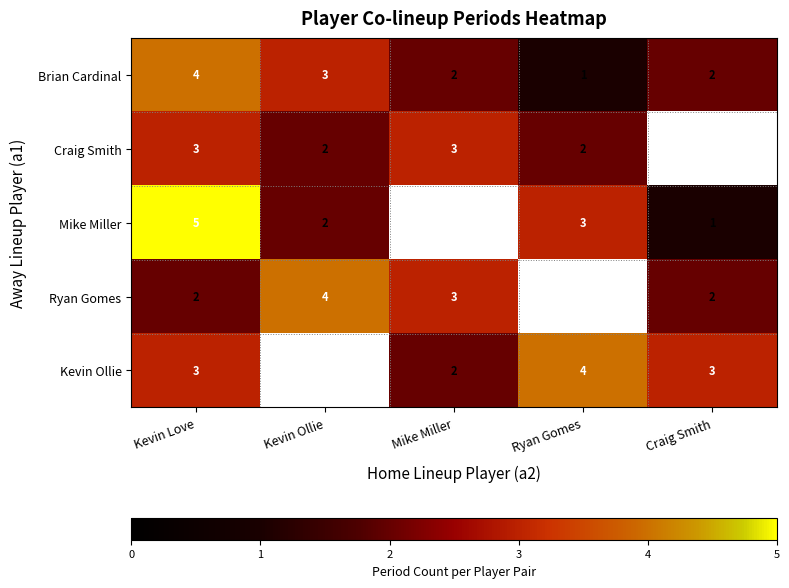

What is the total value across all series at Kevin Love?

17